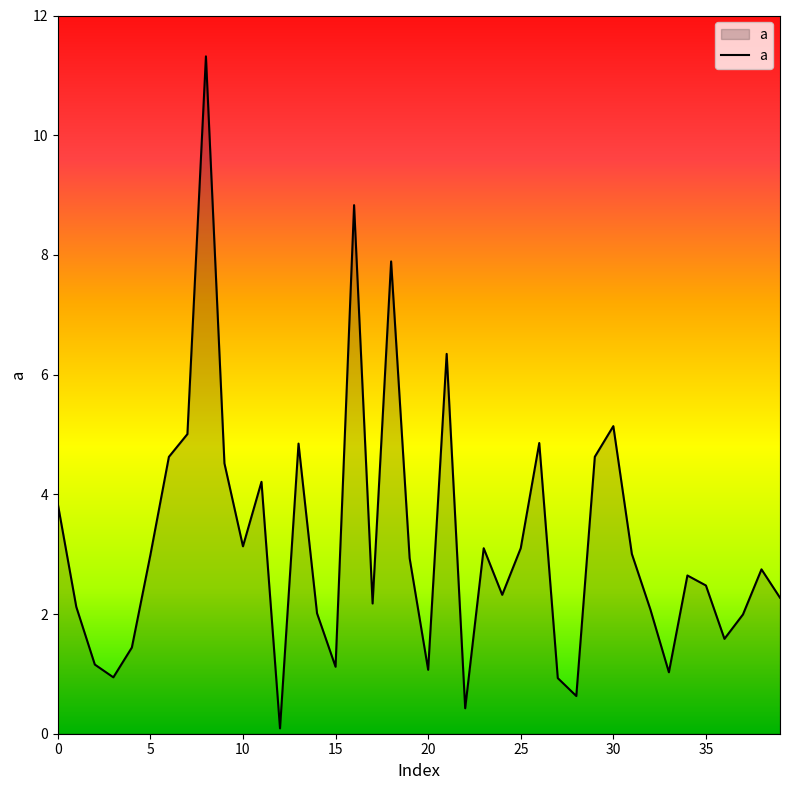

What is the greatest value displayed?

11.3